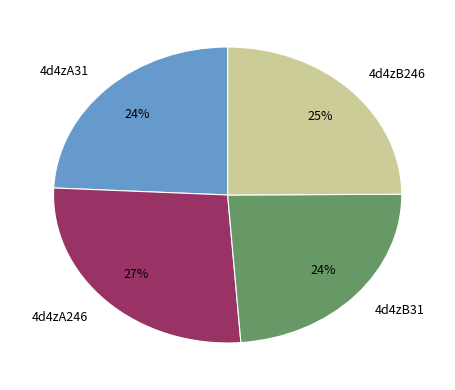

Approximately how many times larger is the value at 4d4zA246 compared to 4d4zA31?

1.1